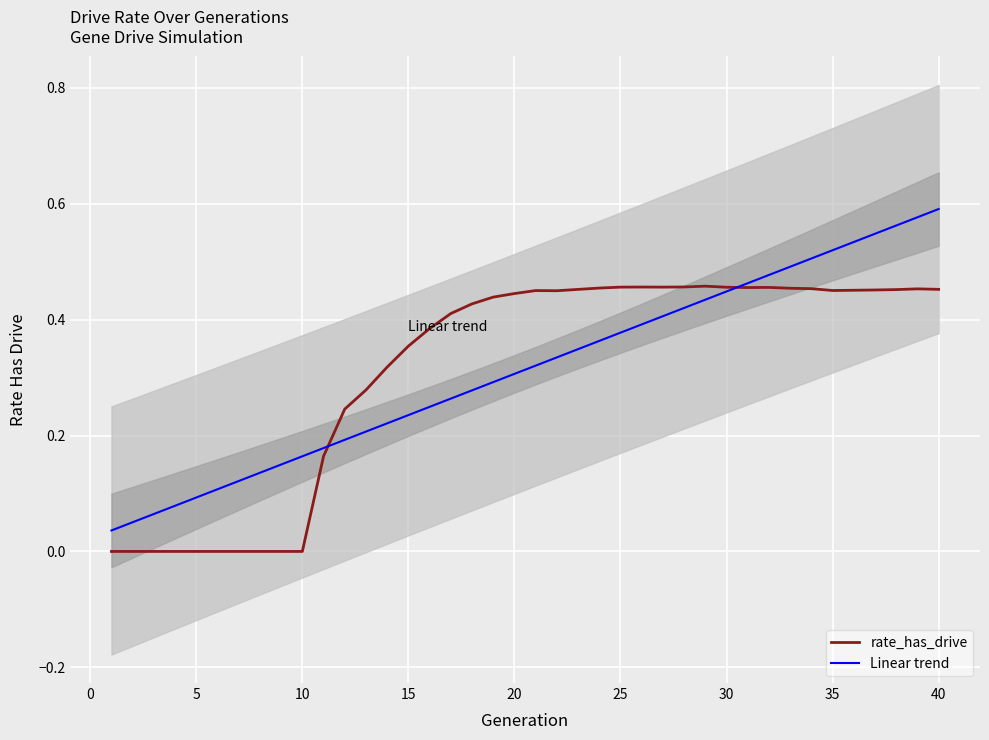

How many interior local peaks does the rate_has_drive series have?

5